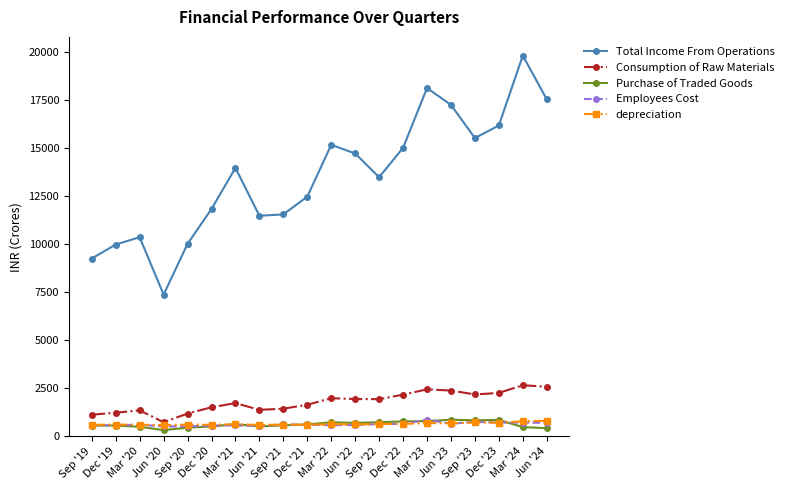

At which category is the sum across all series the highest?

Mar '24